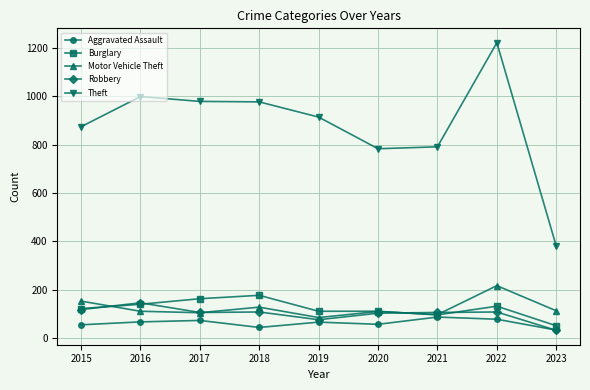

Which series has the largest range (max minus min)?

Theft